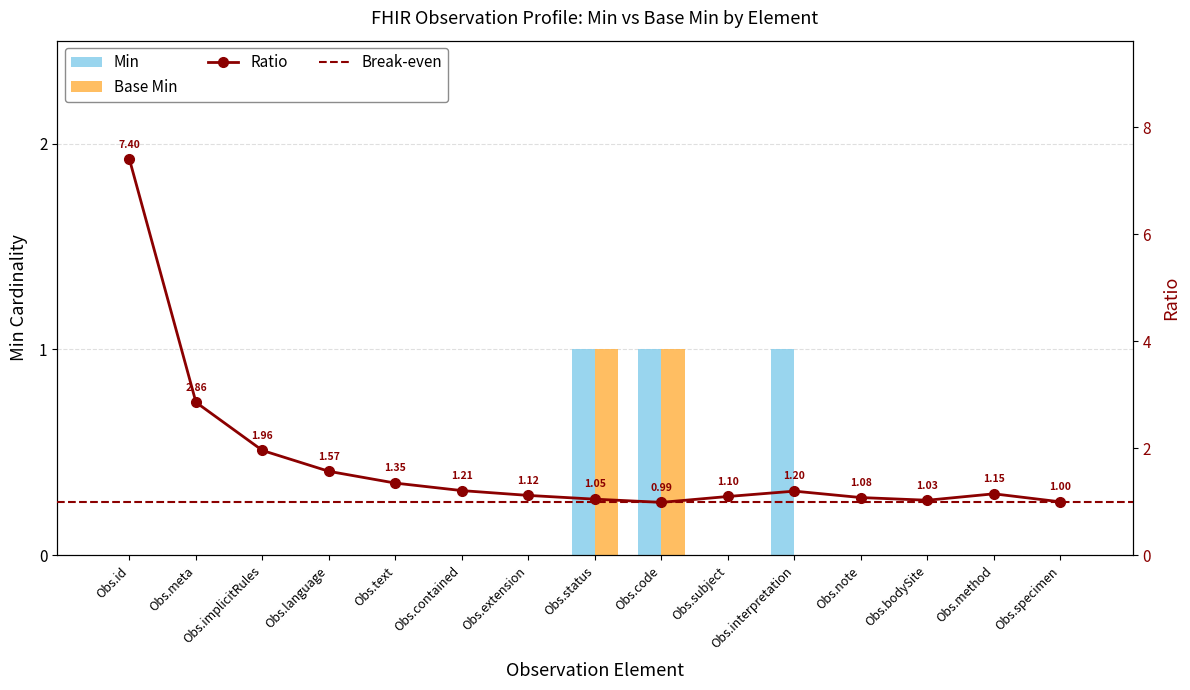

At which label does Base Min reach its peak?

Obs.status